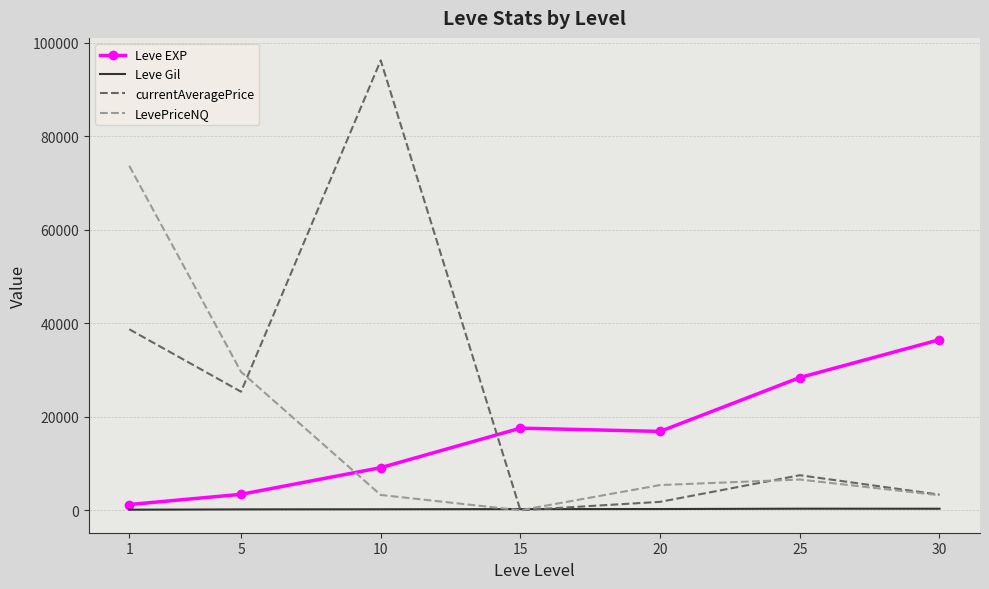

Which series ends up on top after the final intersection of Leve EXP and currentAveragePrice?

Leve EXP